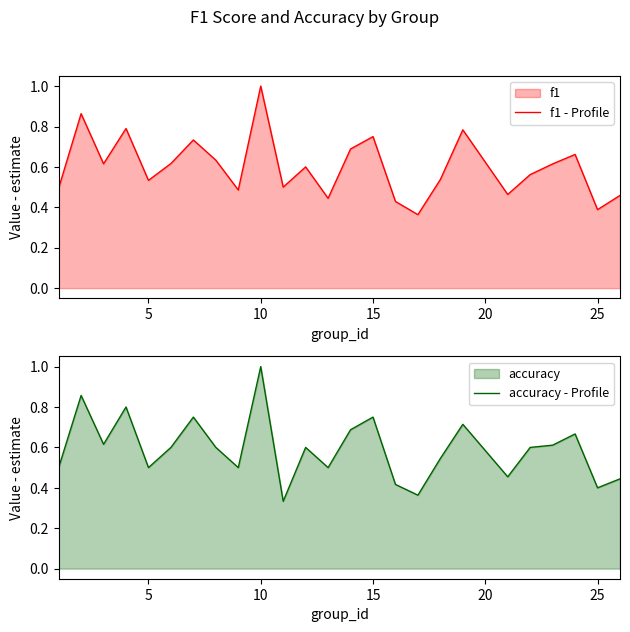

True or false: f1 - Profile has a value of 1.4 at 10.

False